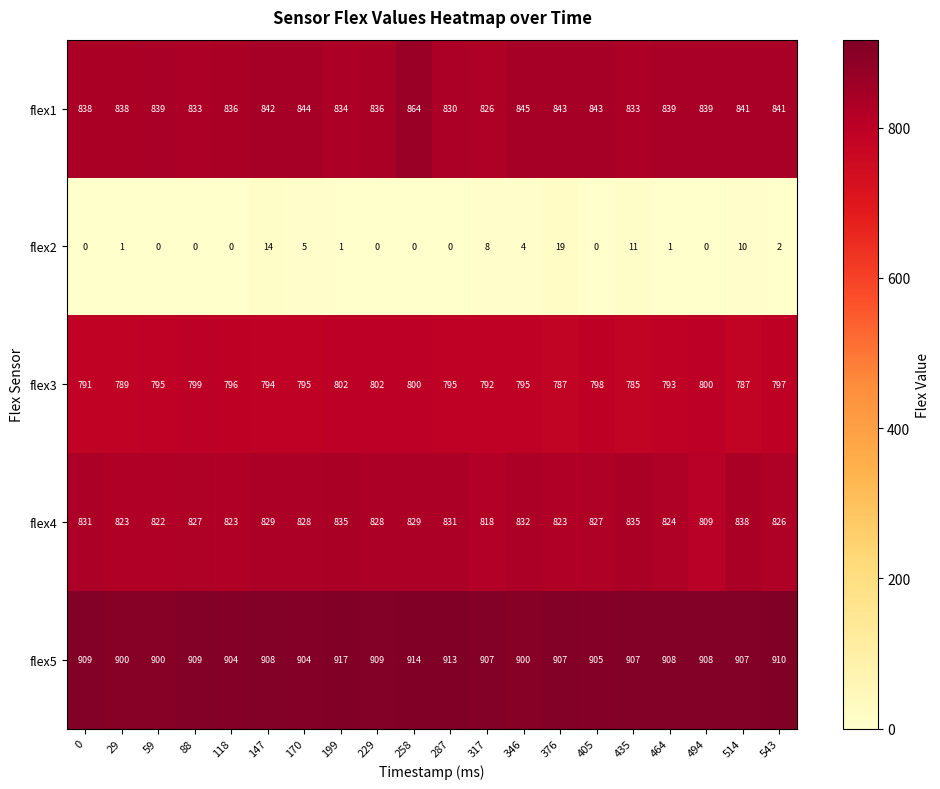

List the series in order of their peak value, highest first.

flex5, flex1, flex4, flex3, flex2